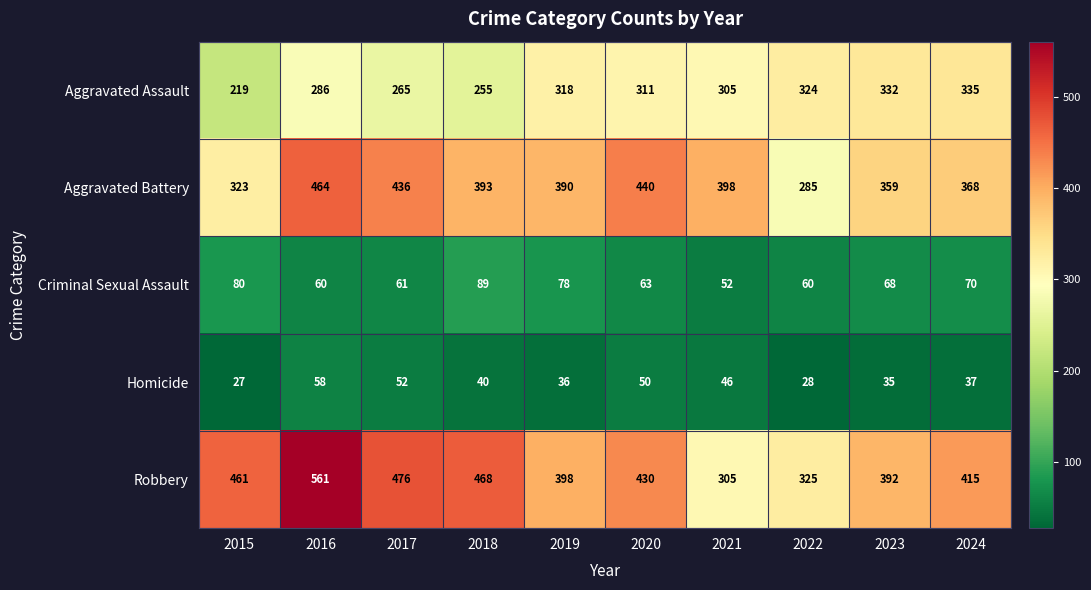

At which category does the chart reach its peak across all series?

2016